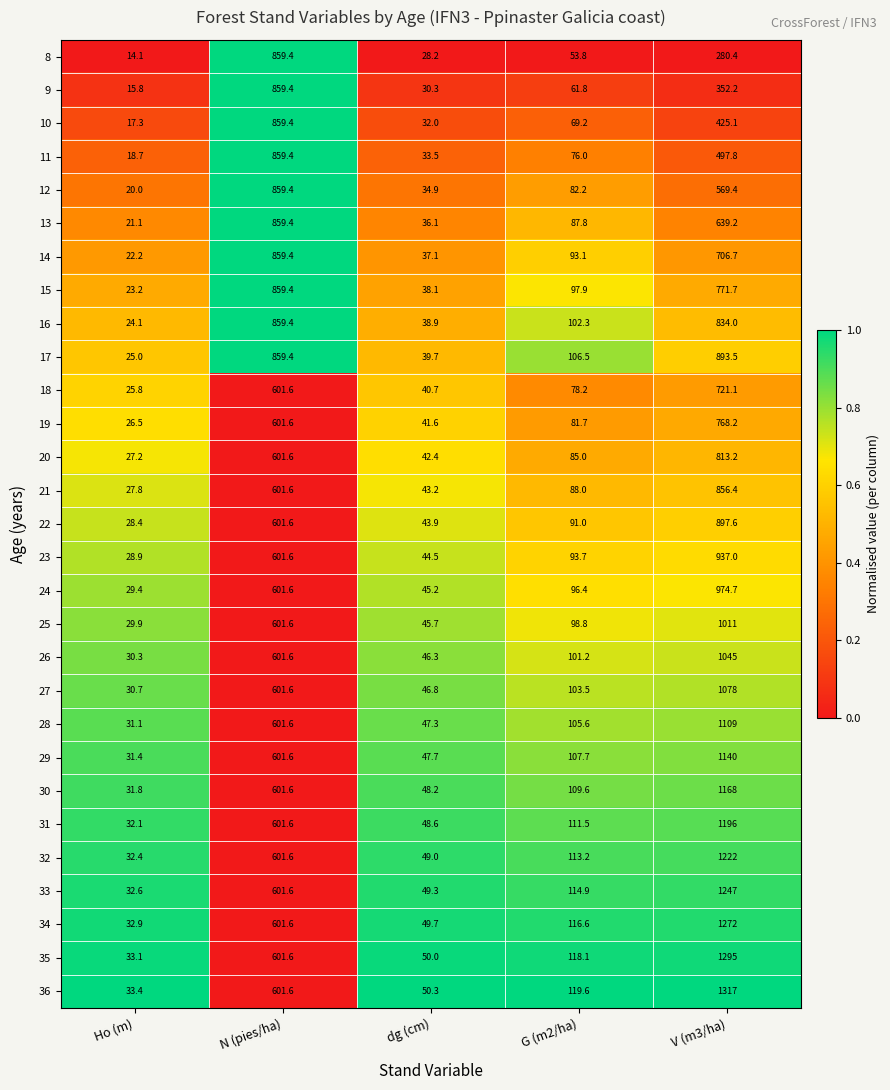

At which label does 16 first exceed 102?

N (pies/ha)